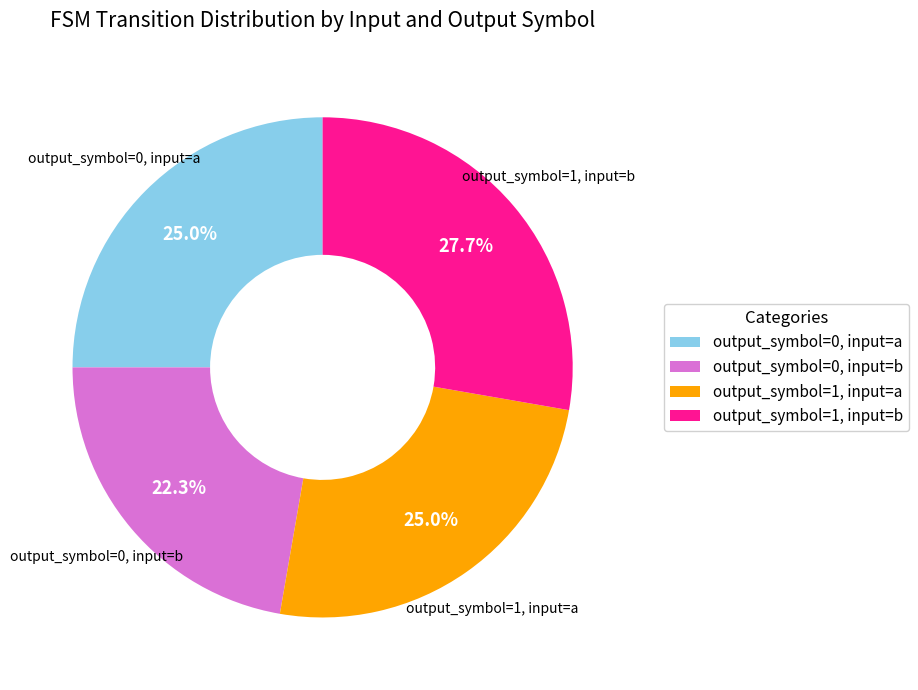

To the nearest percent, what portion does output_symbol=1, input=a represent?

25%